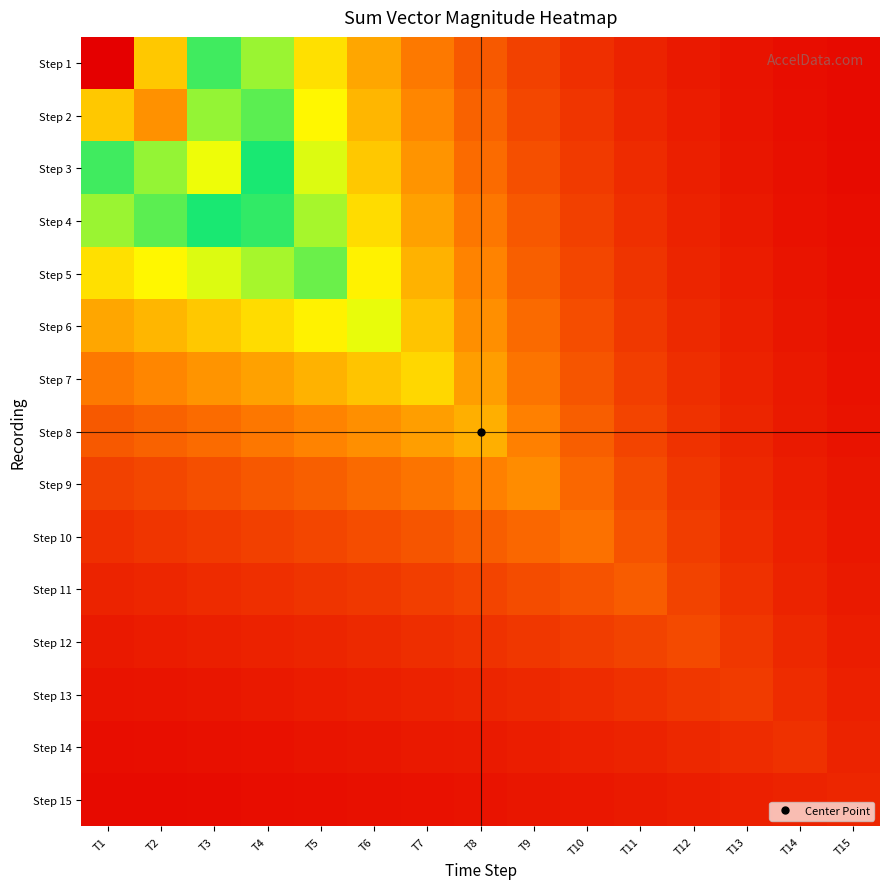

Rank the series by their maximum value, from lowest to highest.

Step 15, Step 14, Step 13, Step 12, Step 11, Step 10, Step 9, Step 8, Step 7, Step 6, Step 5, Step 4, Step 3, Step 2, Step 1